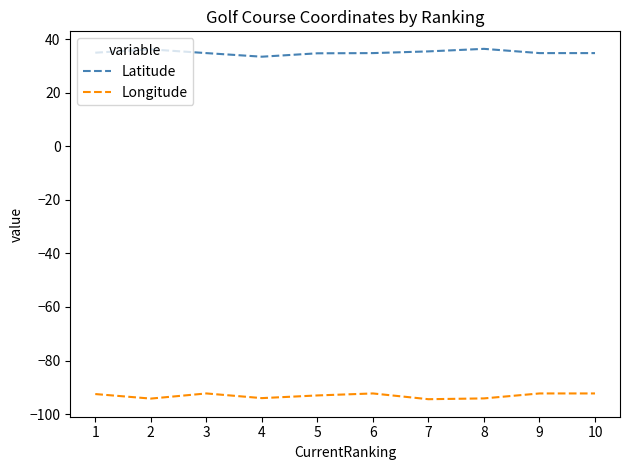

Is this an area chart (filled region under the line)?

No